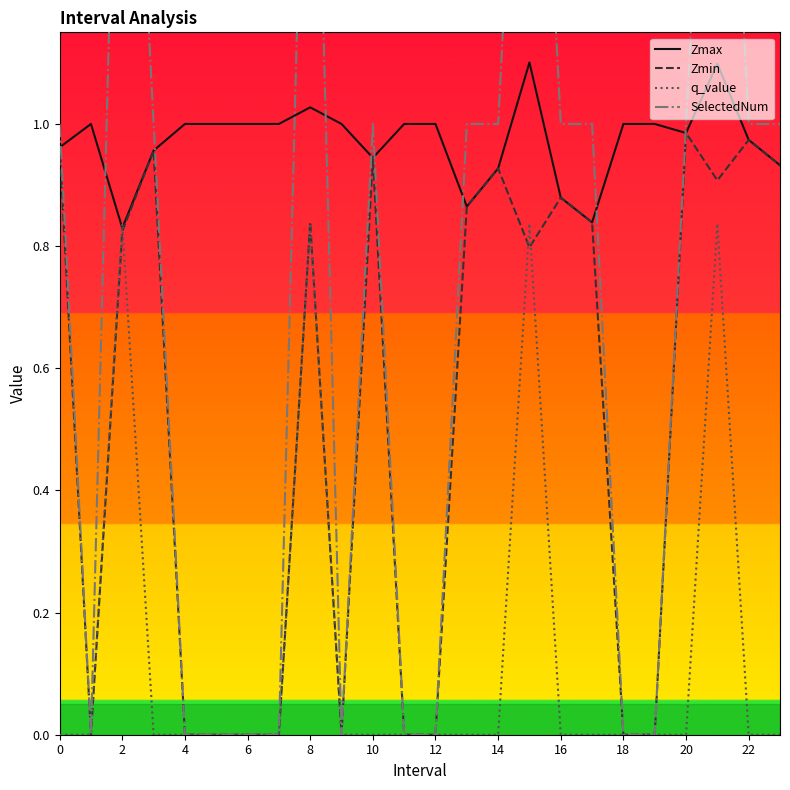

At how many categories does at least one series exceed 1?

4